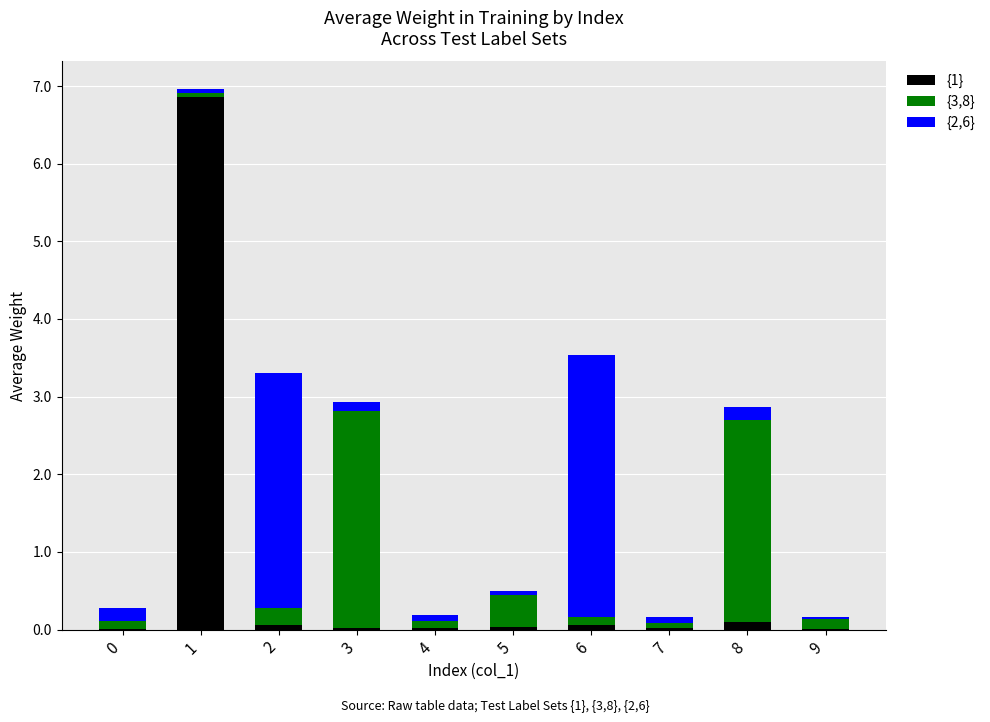

The {1} series shows 0.1 at 6. True or false?

True